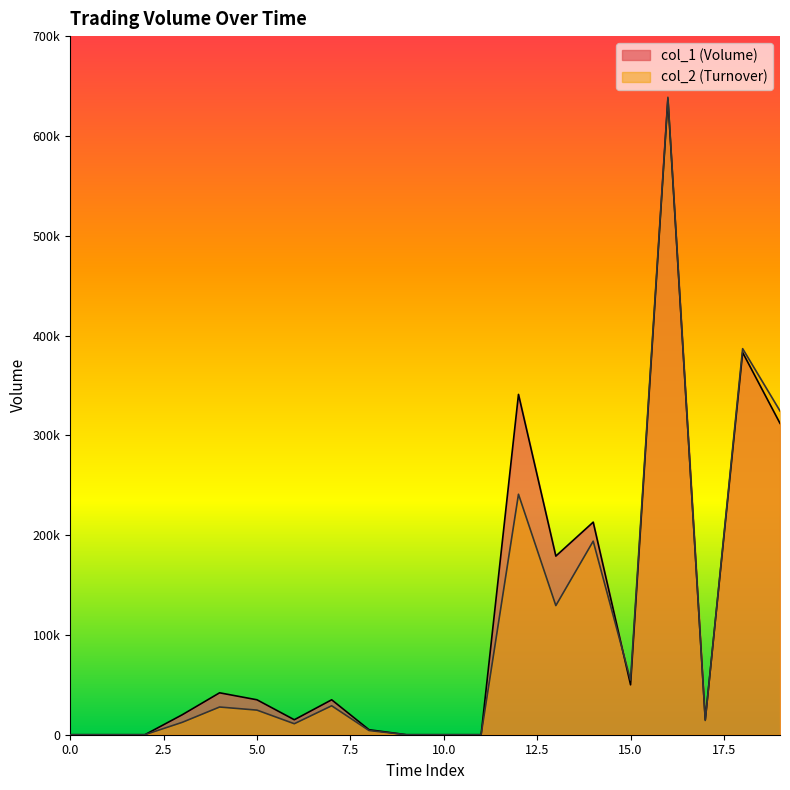

What is the spread (max minus min) of values at 5?

10350